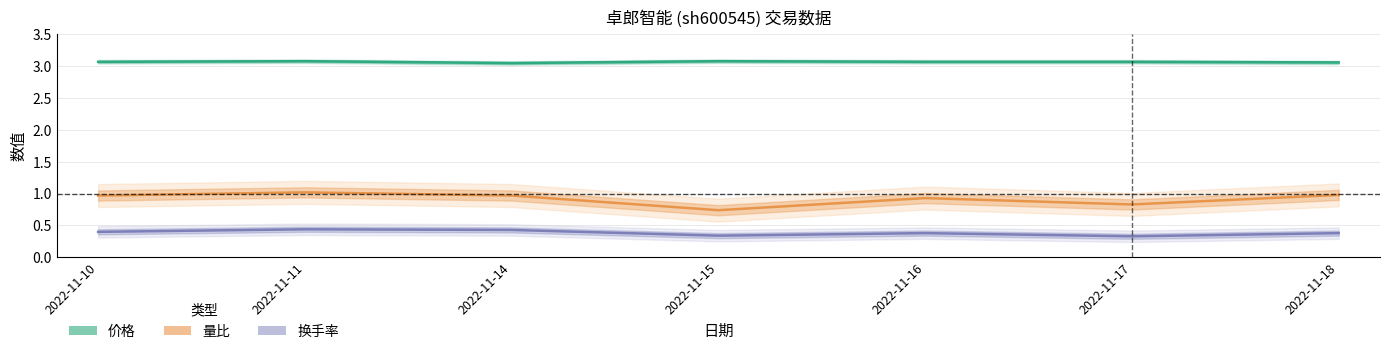

True or false: 价格 has more than 0 interior local peaks.

True